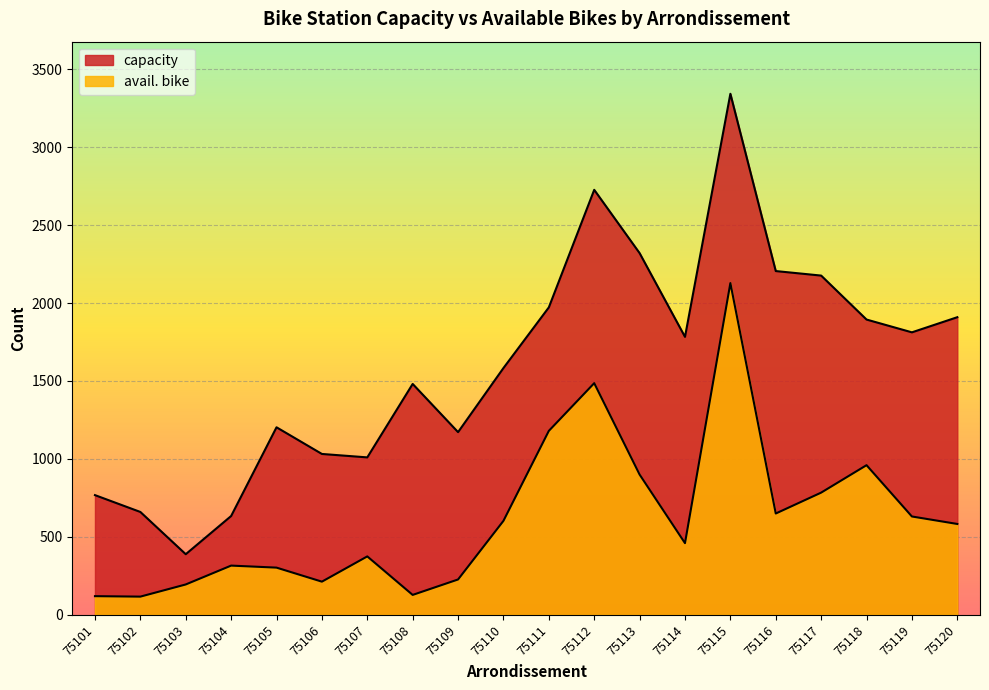

How many lines are shown in the chart?

2